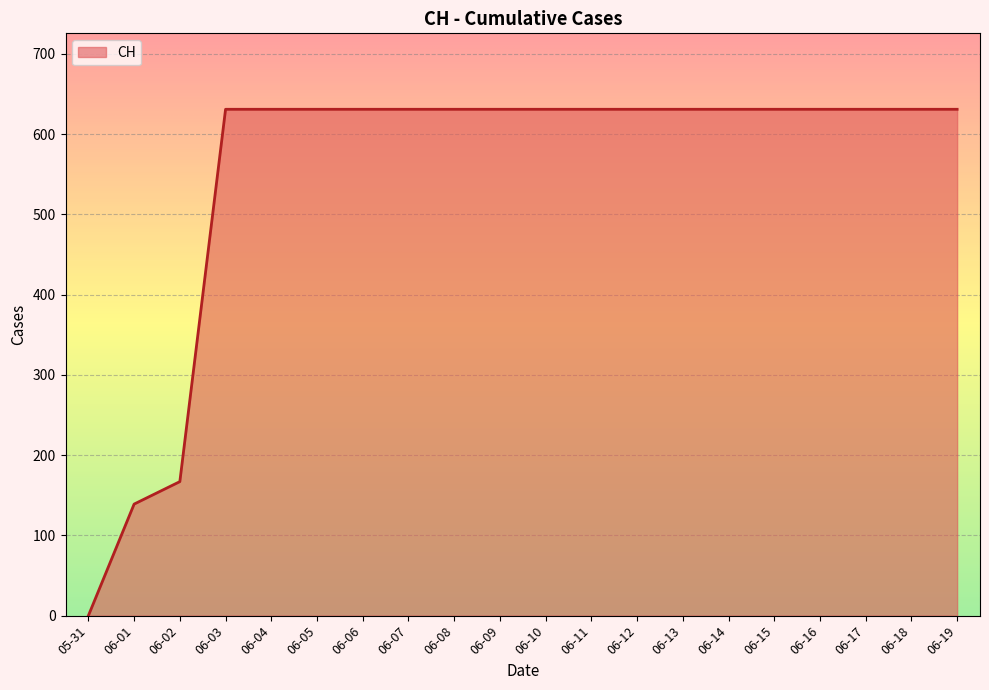

Is it true that the value at 06-01 is 139?

True